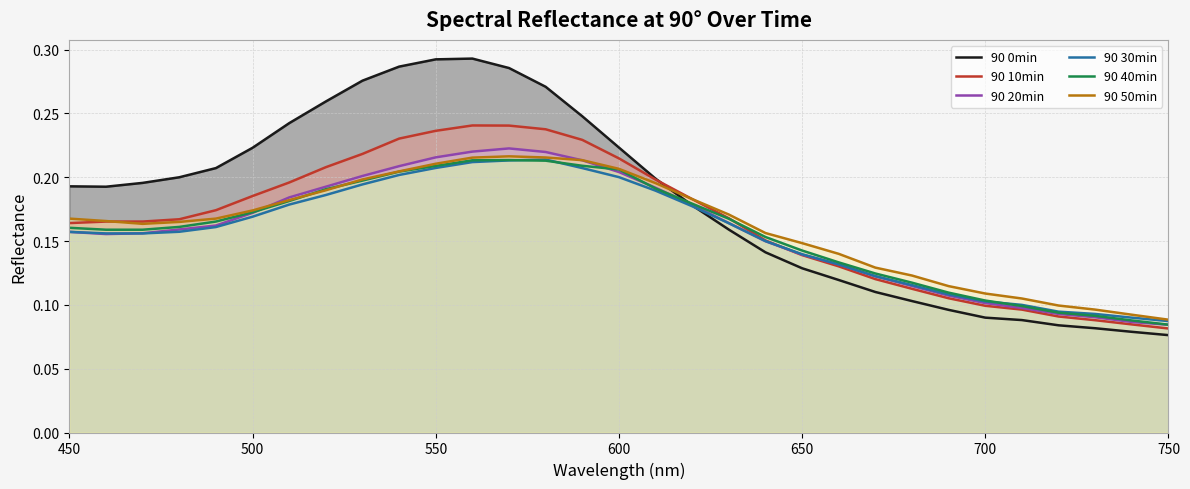

Which category has the lowest value in the 90 50min series?

750